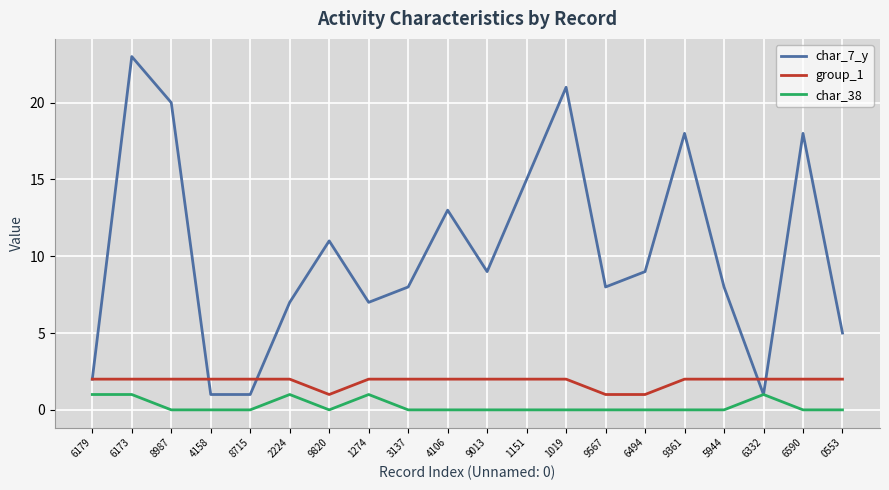

Where does the char_7_y series first go above 9?

6173